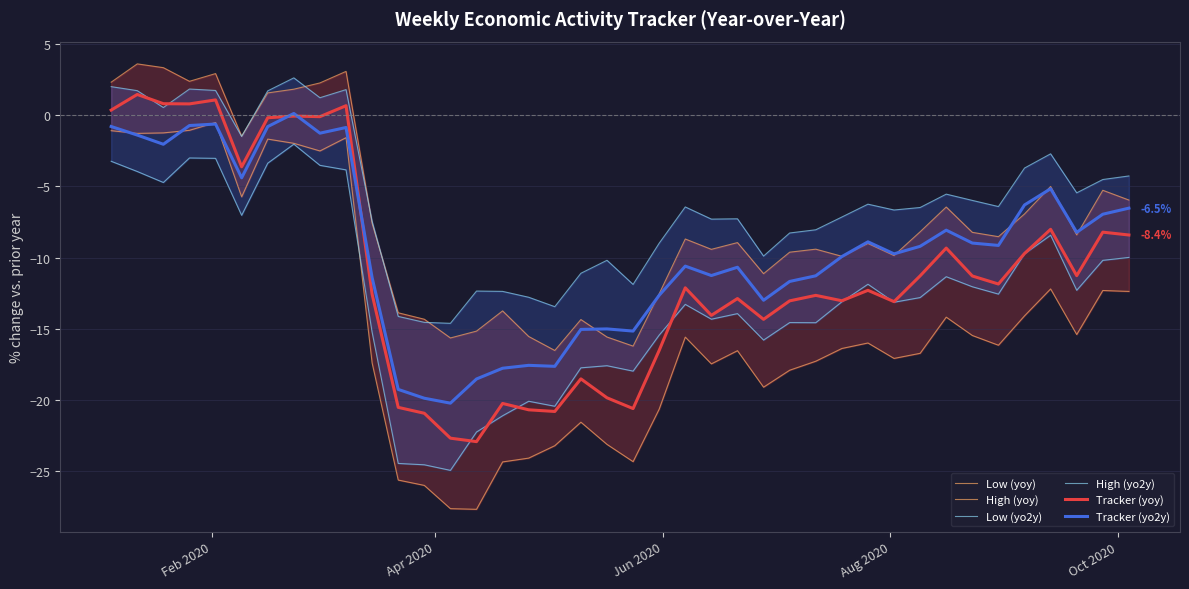

What is the lowest value of the Tracker (yoy) series?

-22.9